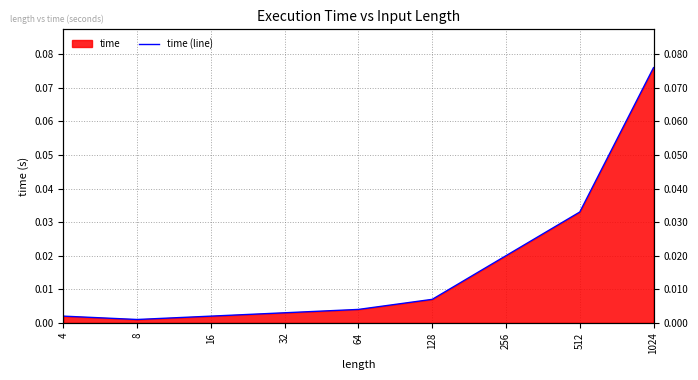

What is the difference between the maximum and minimum values?

0.1